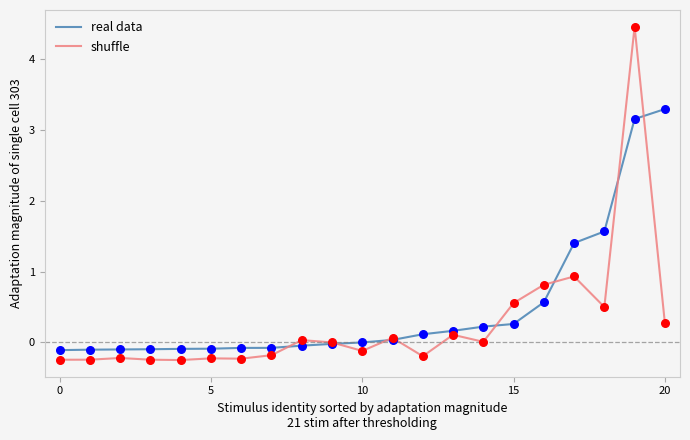

Rank the series by their maximum value, from lowest to highest.

real data, shuffle